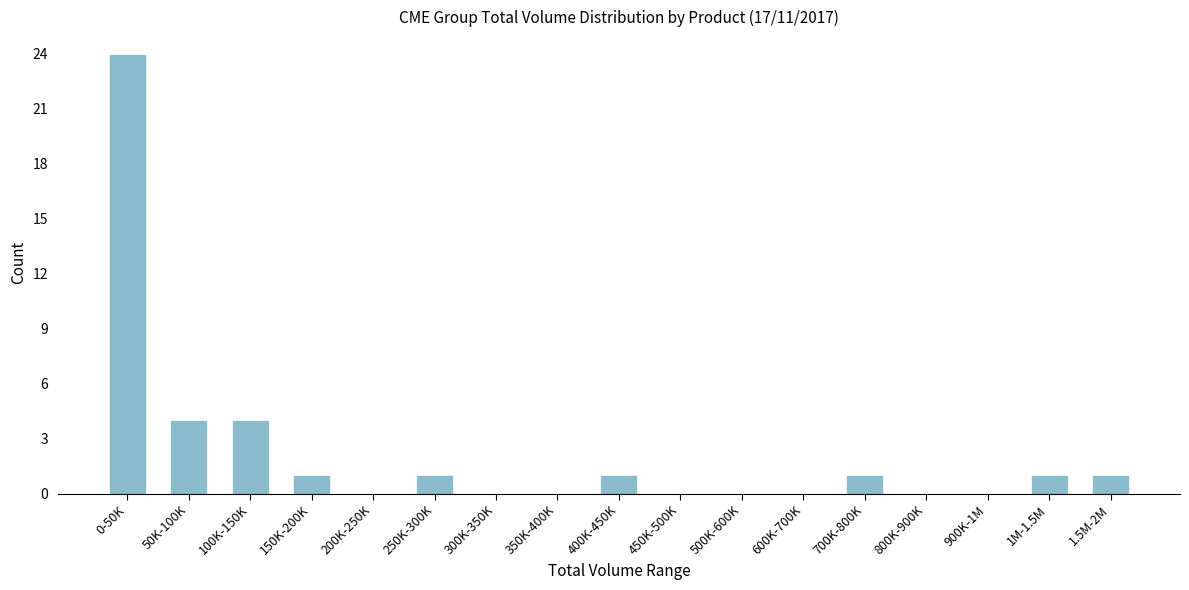

Reading right to left, what are all the values shown in this chart?

1.5M-2M=1	1M-1.5M=1	900K-1M=0	800K-900K=0	700K-800K=1	600K-700K=0	500K-600K=0	450K-500K=0	400K-450K=1	350K-400K=0	300K-350K=0	250K-300K=1	200K-250K=0	150K-200K=1	100K-150K=4	50K-100K=4	0-50K=24